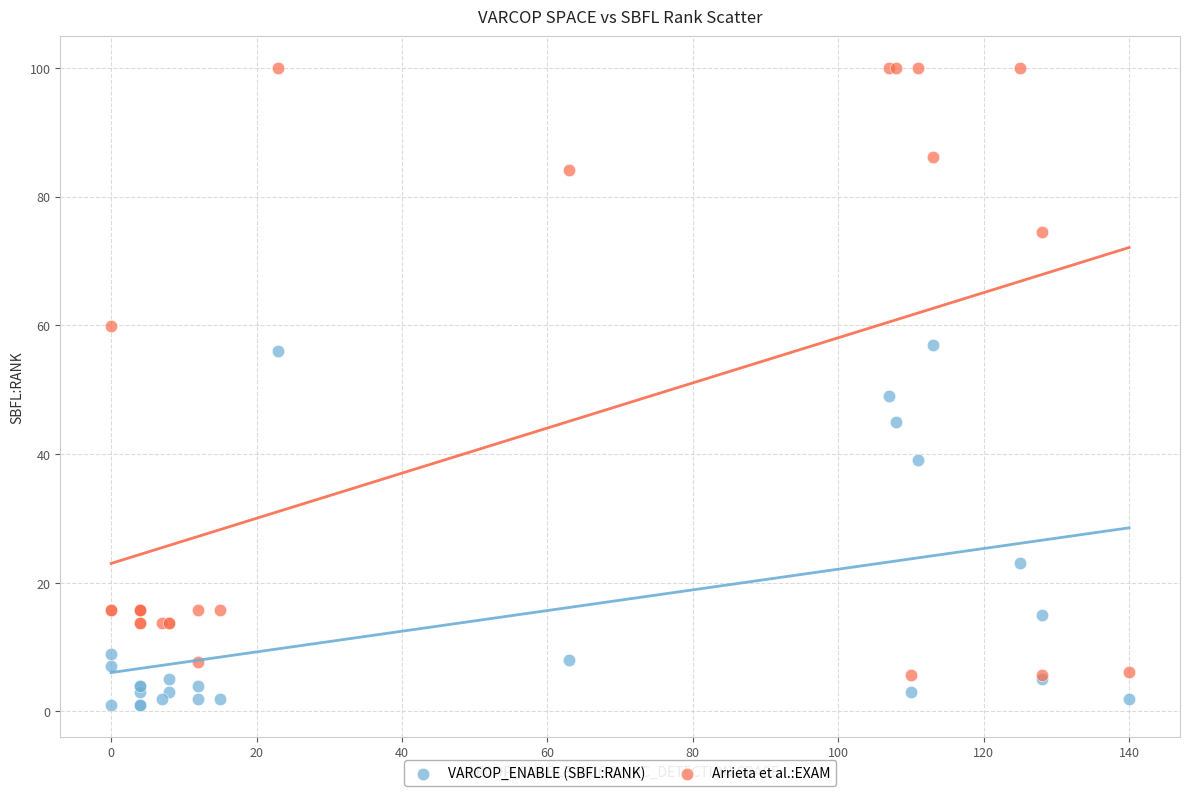

What are all the series names shown in the legend?

VARCOP_ENABLE (SBFL:RANK), Arrieta et al.:EXAM